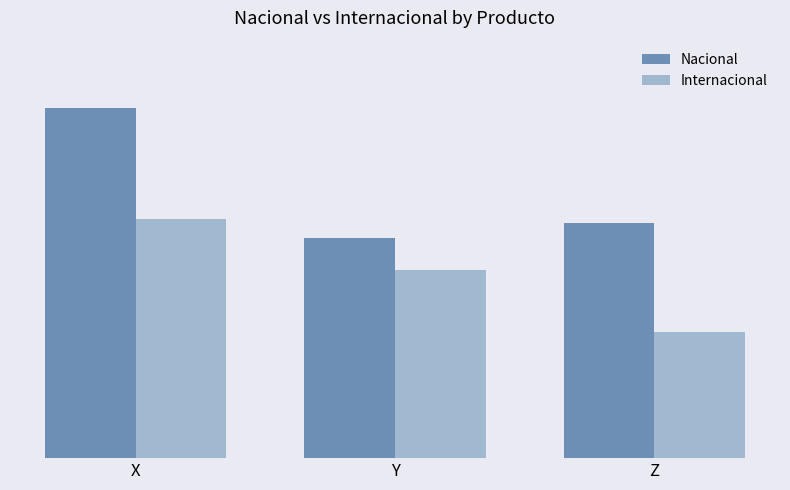

Between Y and Z, which is larger?

Z